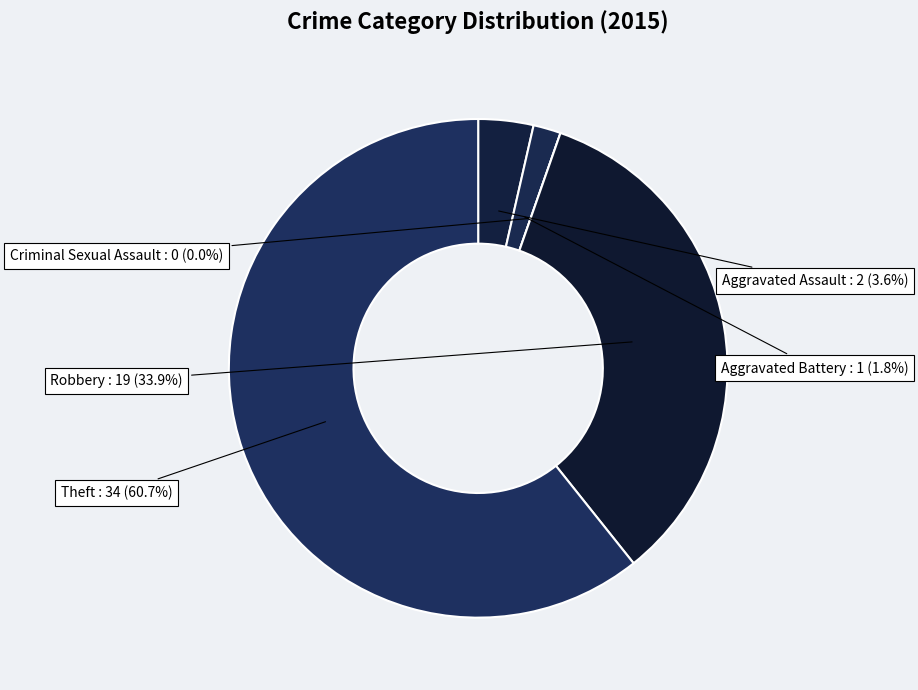

To the nearest percent, what is the difference between the largest and smallest slice percentages?

61%